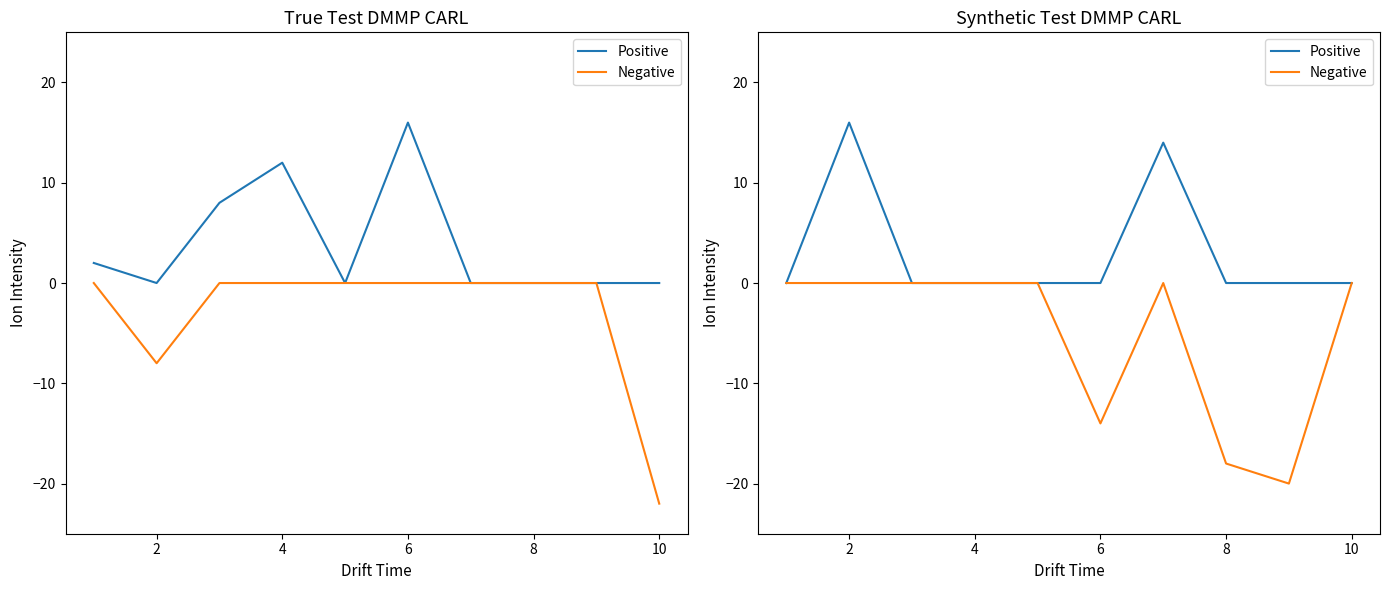

Reading left to right, extract all data points from this chart.

Positive: 0	16	0	0	0	0	14	0	0	0
Negative: 0	0	0	0	0	-14	0	-18	-20	0